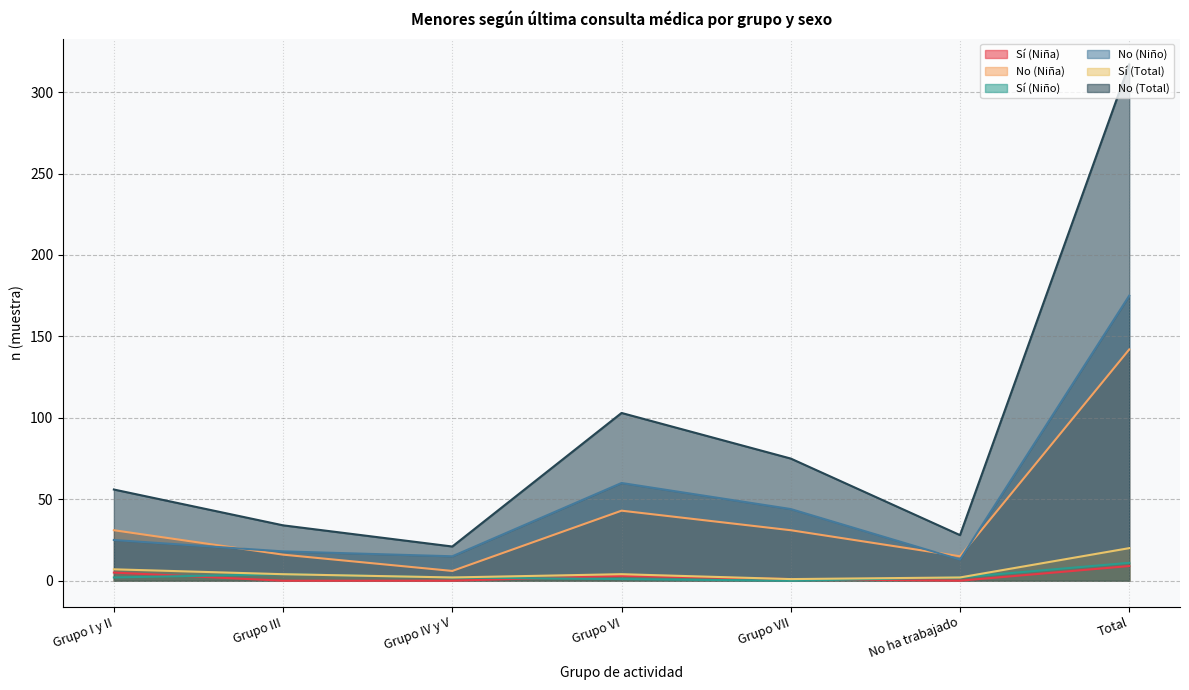

At which category is the sum across all series the highest?

Total